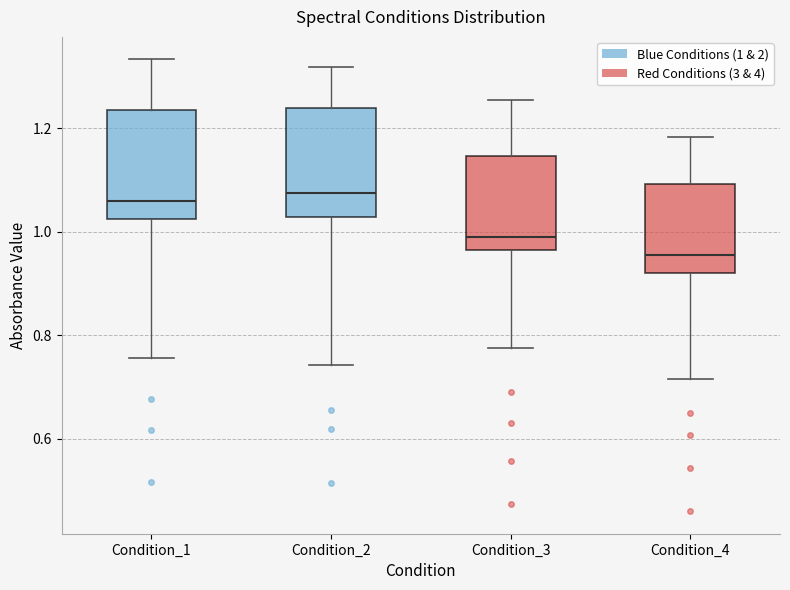

Reading left to right, read every box against the y-axis: the position of its median line, the range the box covers, and the ends of its whiskers. The values are not printed on the chart, so give them approximately, as read against the axis.

Condition_1: median 1.06, box 1.02 to 1.24, whiskers 0.76 to 1.34
Condition_2: median 1.08, box 1.02 to 1.24, whiskers 0.74 to 1.32
Condition_3: median 0.98, box 0.96 to 1.14, whiskers 0.78 to 1.26
Condition_4: median 0.96, box 0.92 to 1.10, whiskers 0.72 to 1.18